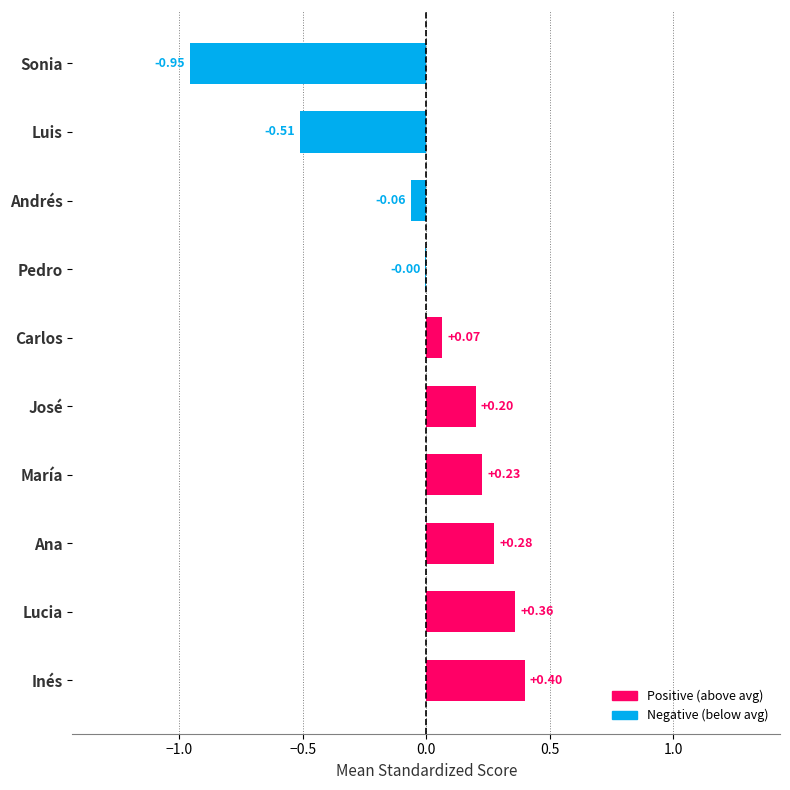

Are the bars horizontal?

Yes